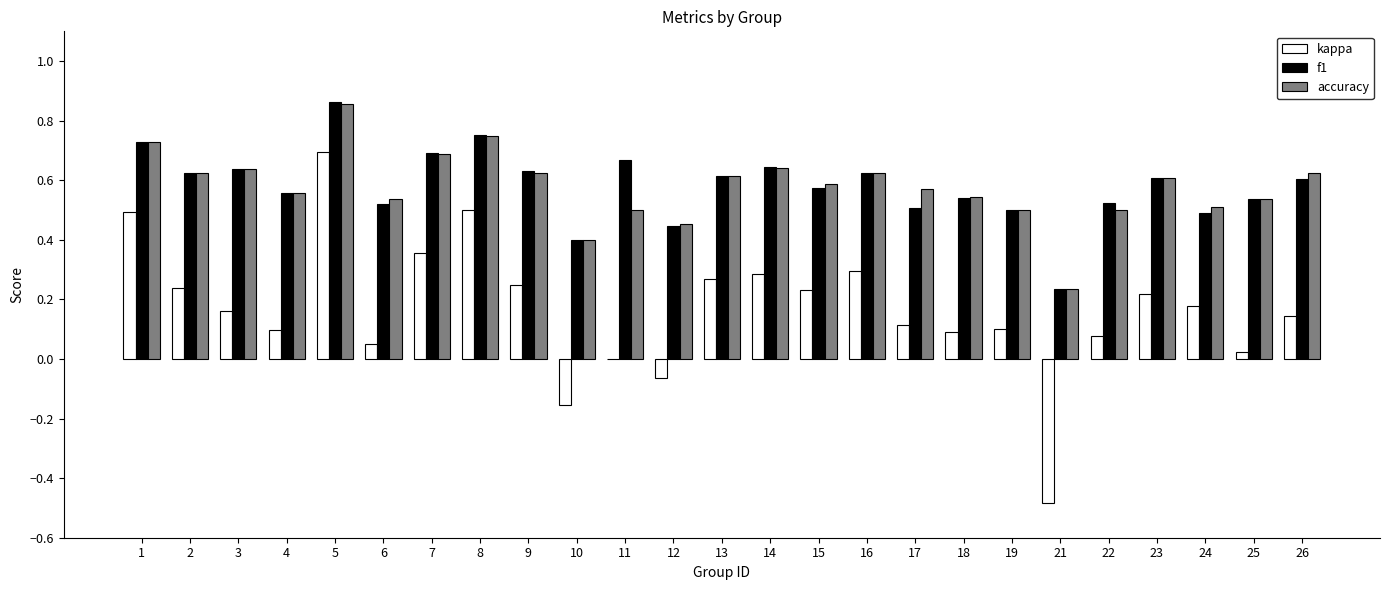

Between 14 and 21, which series saw the biggest shift?

kappa